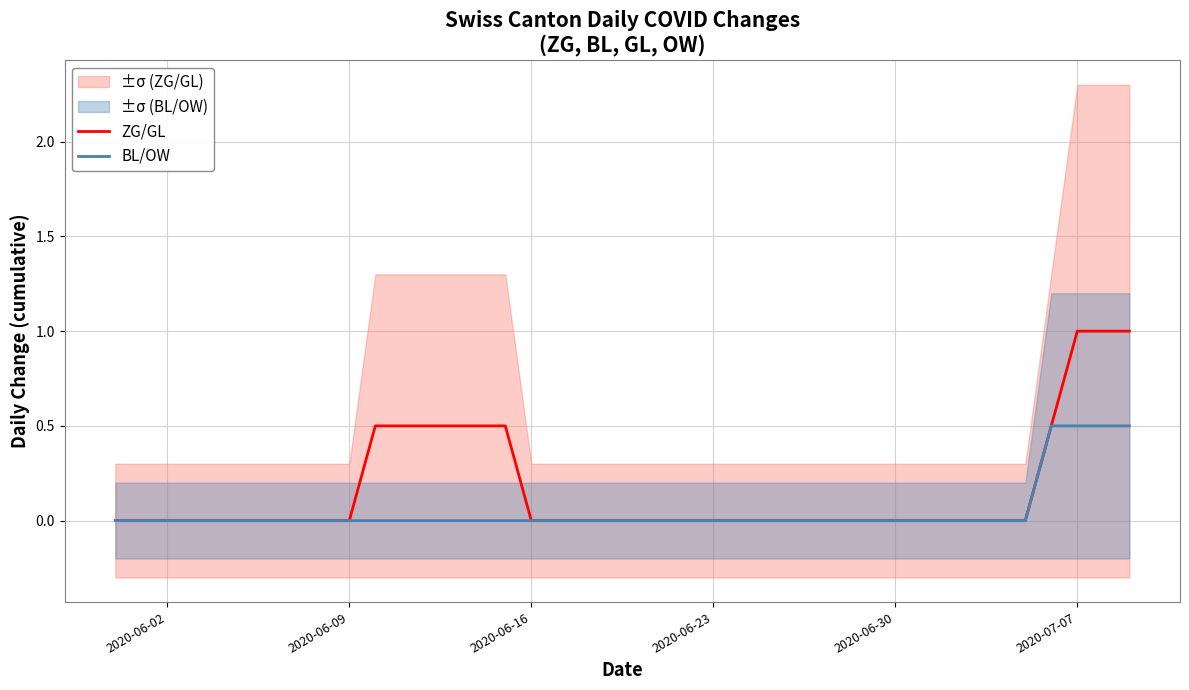

How many positive values does the ZG/GL series have?

10